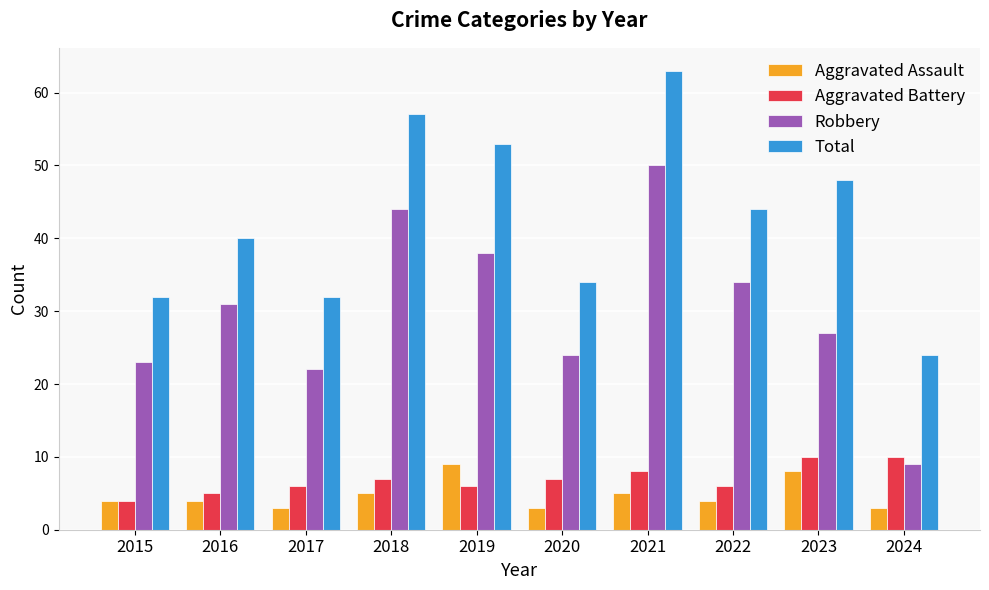

What are all the series names shown in the legend?

Aggravated Assault, Aggravated Battery, Robbery, Total